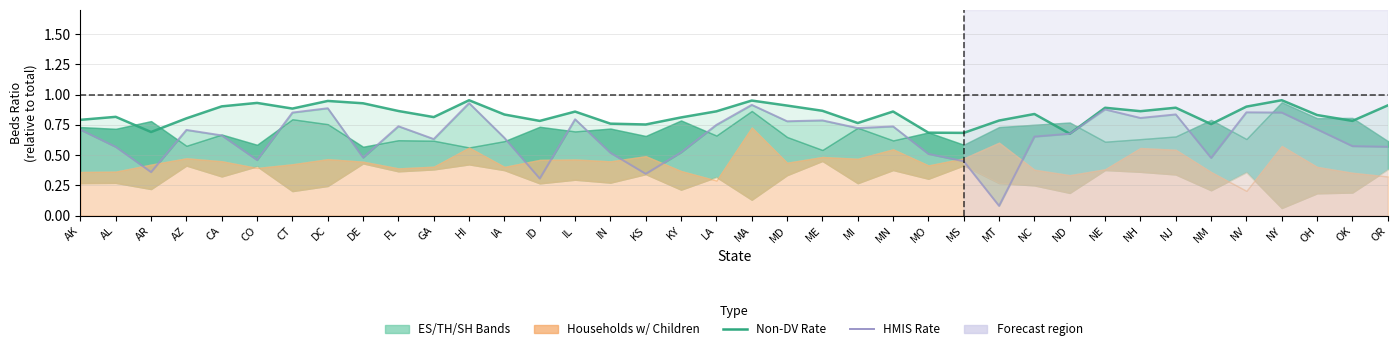

True or false: Non-DV Rate and HMIS Rate intersect in this chart.

False